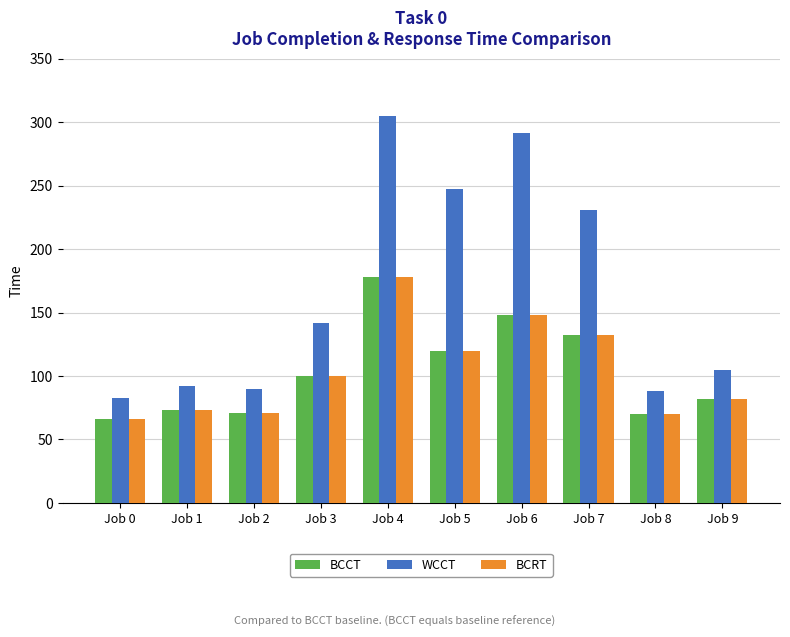

What is the average value of the WCCT series?

167